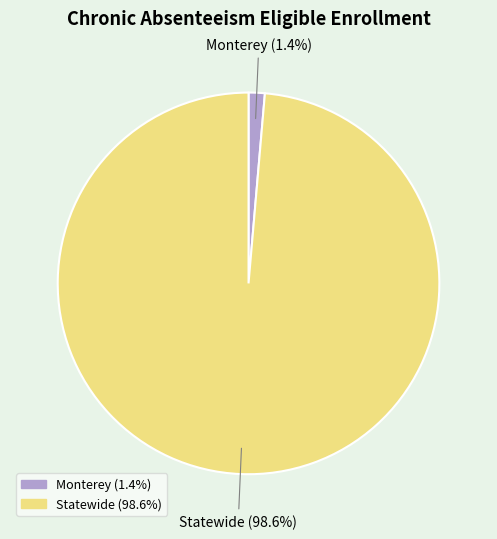

What is the majority slice?

Statewide